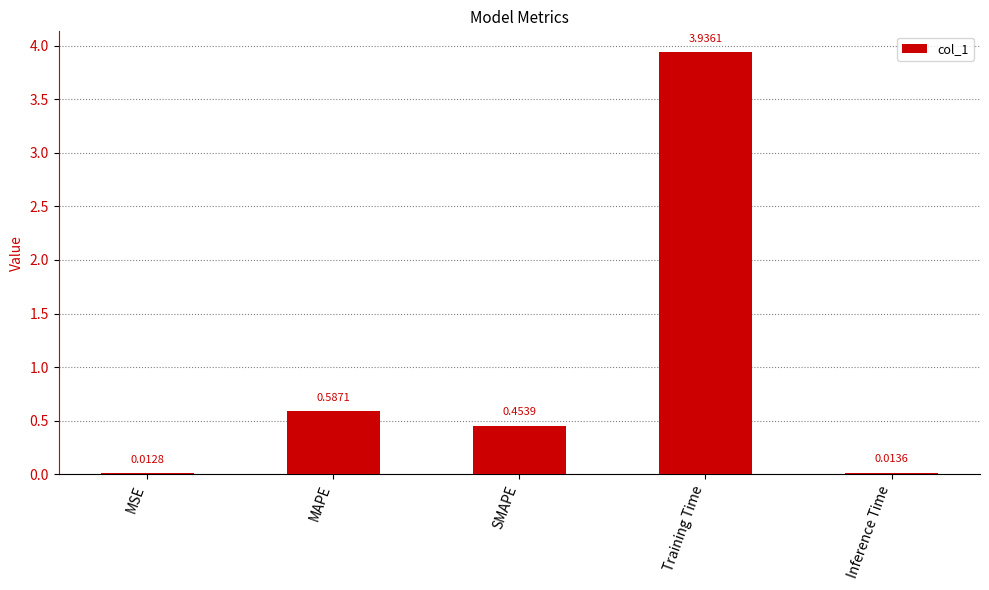

List the labels in order of value, largest first.

Training Time, MAPE, SMAPE, Inference Time, MSE